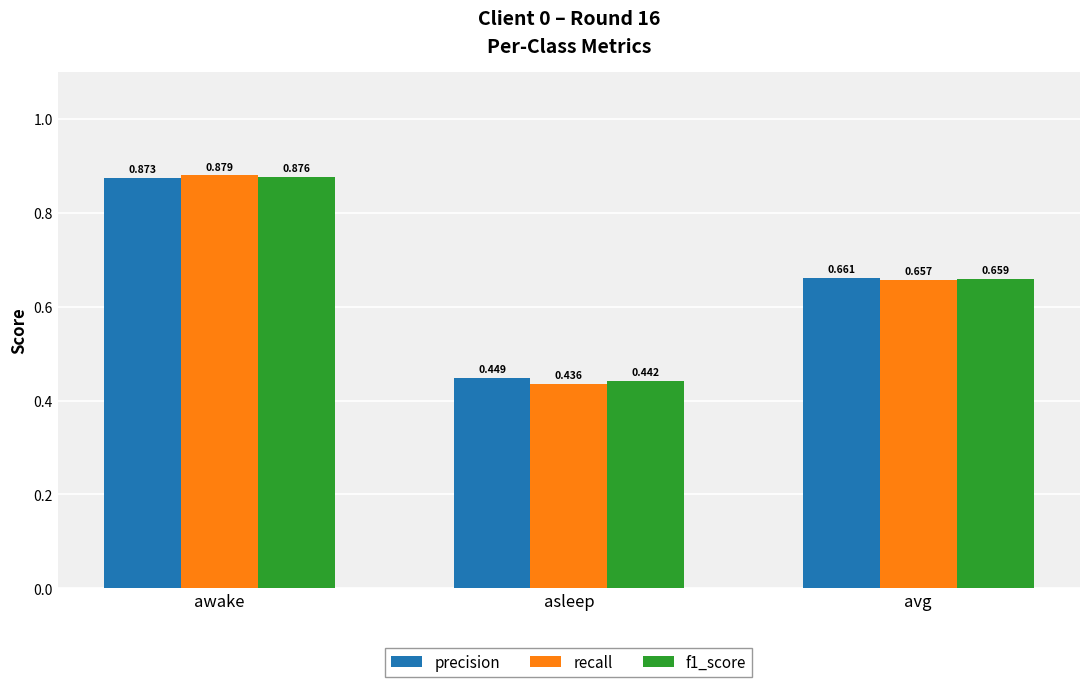

At which category does the chart reach its peak across all series?

awake